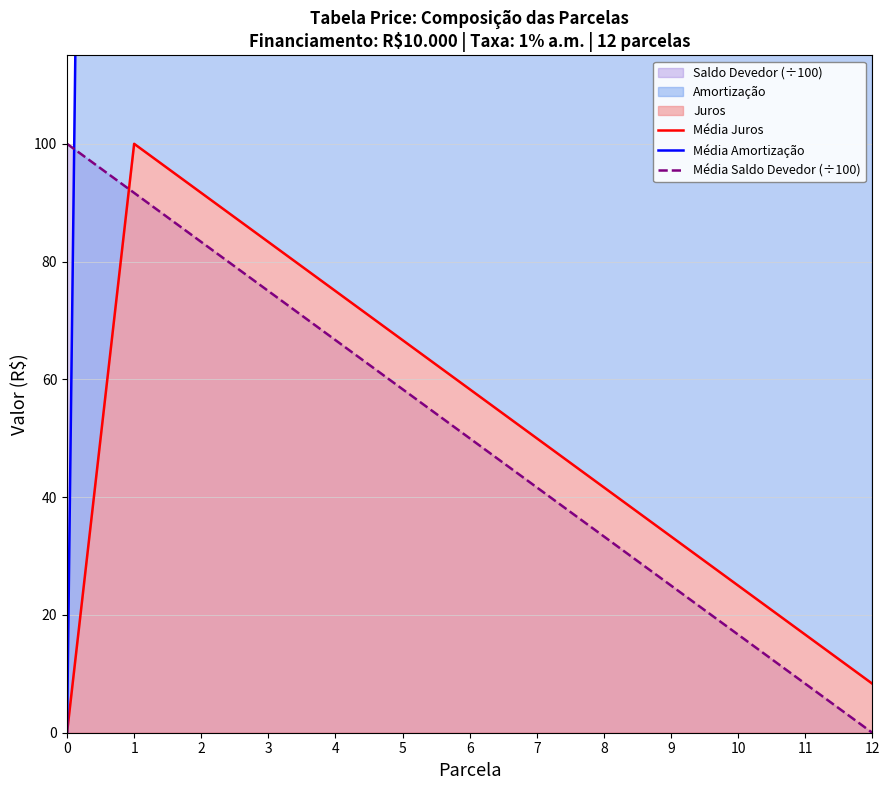

Reading left to right, transcribe all the data shown in this chart.

Média Juros: 0=0.0	1=100.0	2=91.7	3=83.3	4=75.0	5=66.7	6=58.3	7=50.0	8=41.7	9=33.3	10=25.0	11=16.7	12=8.3
Média Amortização: 0=0.0	1=933.3	2=925.0	3=916.7	4=908.3	5=900.0	6=891.7	7=883.3	8=875.0	9=866.7	10=858.3	11=850.0	12=841.7
Média Saldo Devedor (÷100): 0=100.0	1=91.7	2=83.3	3=75.0	4=66.7	5=58.3	6=50.0	7=41.7	8=33.3	9=25.0	10=16.7	11=8.3	12=0.0